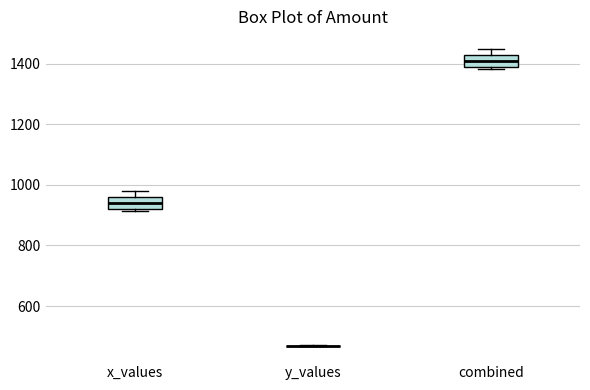

Reading left to right, transcribe this box plot: for each box, give where its median line is, the range the box spans, and where its two whiskers end, as read against the y-axis. The values are not printed on the chart, so give them approximately, as read against the axis.

x_values: median 940, box 920 to 960, whiskers 920 (just below the box's lower edge) to 980
y_values: box collapsed to a line at 460, whiskers 460 to 480
combined: median 1400, box 1380 to 1420, whiskers 1380 to 1440